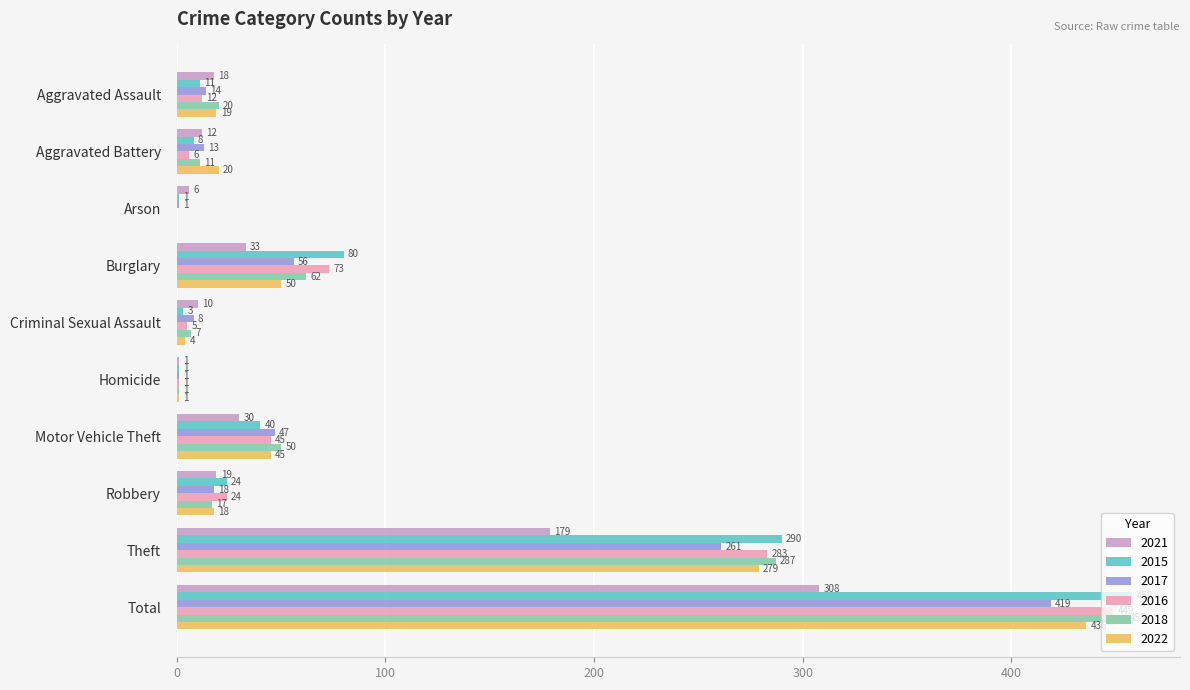

What is the sum of the 2015 values at Aggravated Battery and Robbery?

32